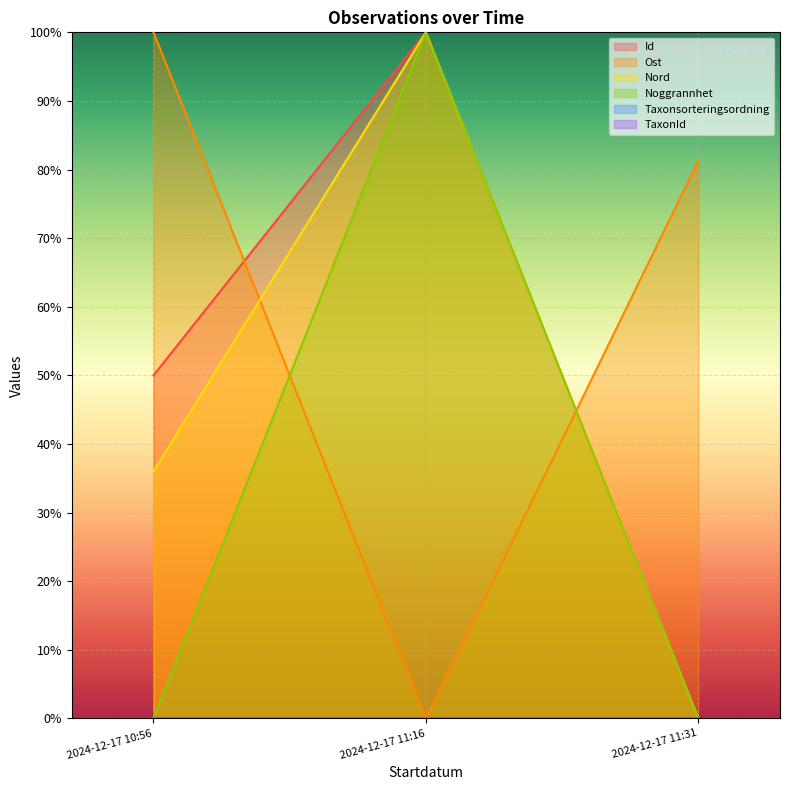

At 2024-12-17 10:56, list the series in order from smallest to largest.

Noggrannhet, Nord, Id, Ost